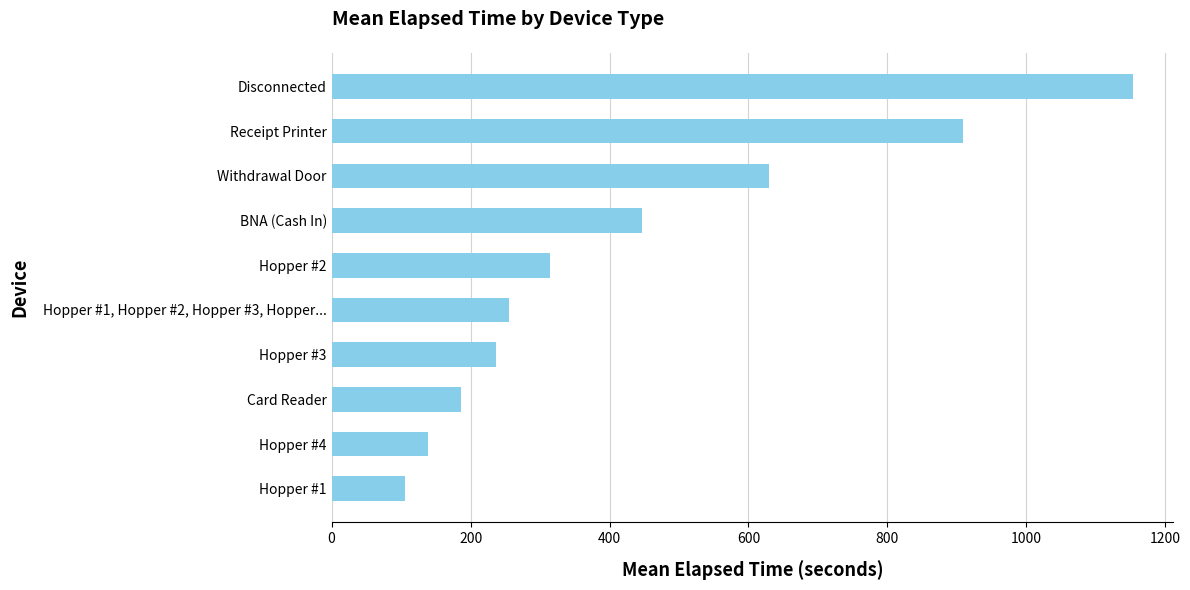

What is the minimum value shown in the chart?

105.0